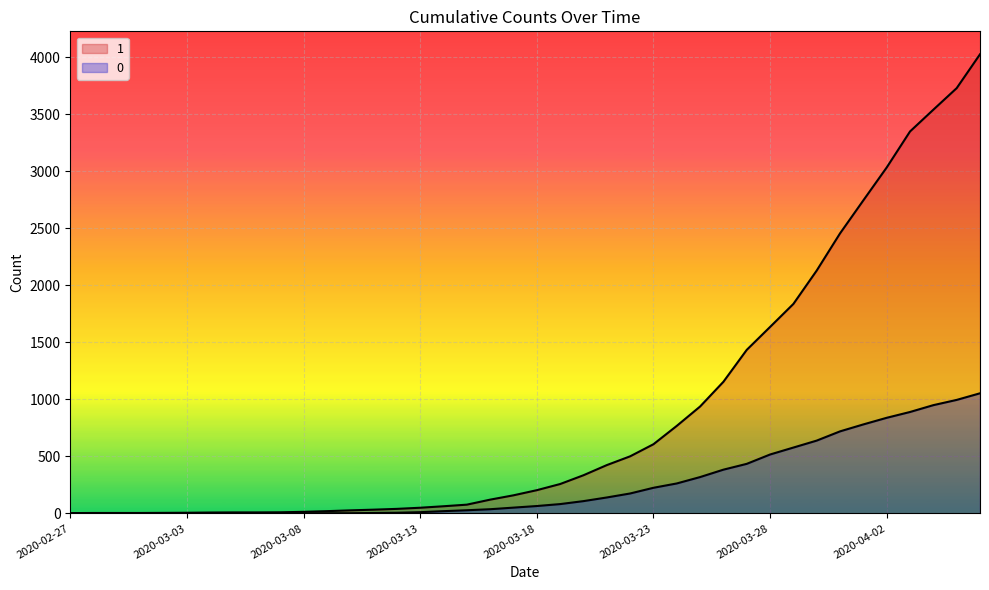

What is the difference between the maximum and second lowest values in the 0 series?

1054